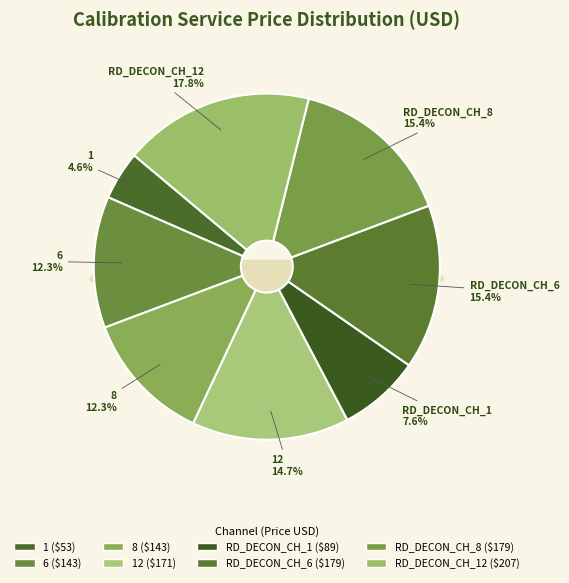

What portion of the pie excludes RD_DECON_CH_6?

84.6%